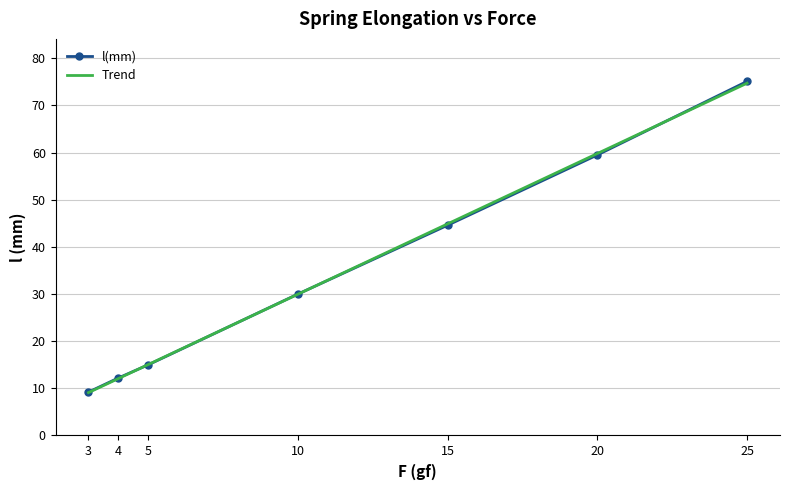

What are all the series names shown in the legend?

l(mm), Trend